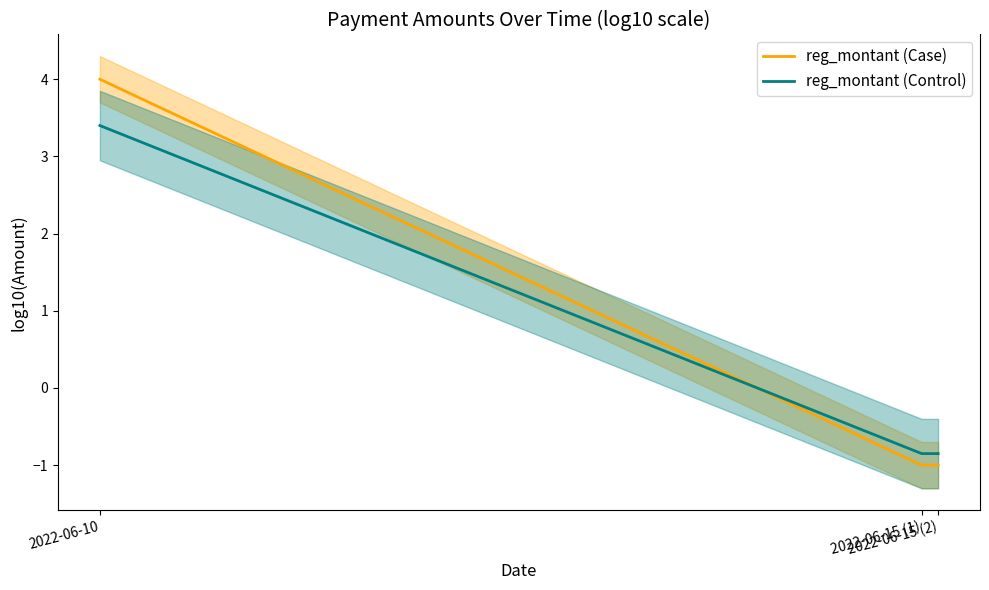

At which label does reg_montant (Control) reach its minimum?

2022-06-15 (1)